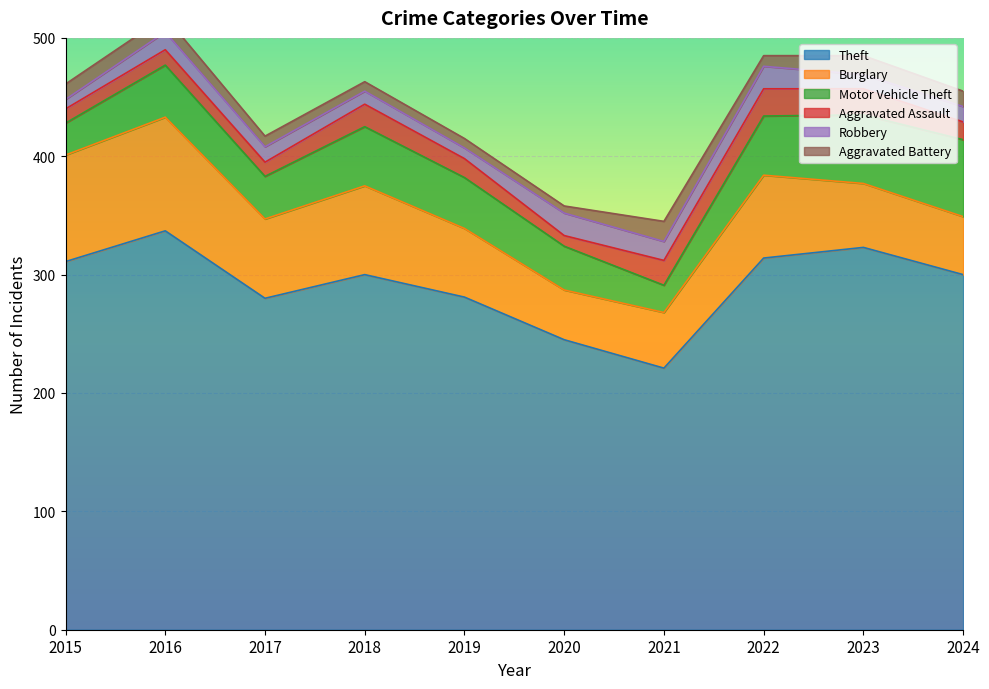

Reading left to right, what are all the values shown in this chart?

Theft: 2015=311	2016=337	2017=280	2018=300	2019=281	2020=245	2021=221	2022=314	2023=323	2024=300
Burglary: 2015=90	2016=96	2017=67	2018=75	2019=58	2020=42	2021=47	2022=70	2023=54	2024=49
Motor Vehicle Theft: 2015=27	2016=44	2017=36	2018=50	2019=43	2020=37	2021=23	2022=50	2023=58	2024=65
Aggravated Assault: 2015=12	2016=13	2017=12	2018=19	2019=16	2020=9	2021=21	2022=23	2023=22	2024=15
Robbery: 2015=8	2016=15	2017=13	2018=11	2019=9	2020=19	2021=16	2022=19	2023=12	2024=13
Aggravated Battery: 2015=13	2016=13	2017=9	2018=8	2019=8	2020=6	2021=17	2022=9	2023=16	2024=13